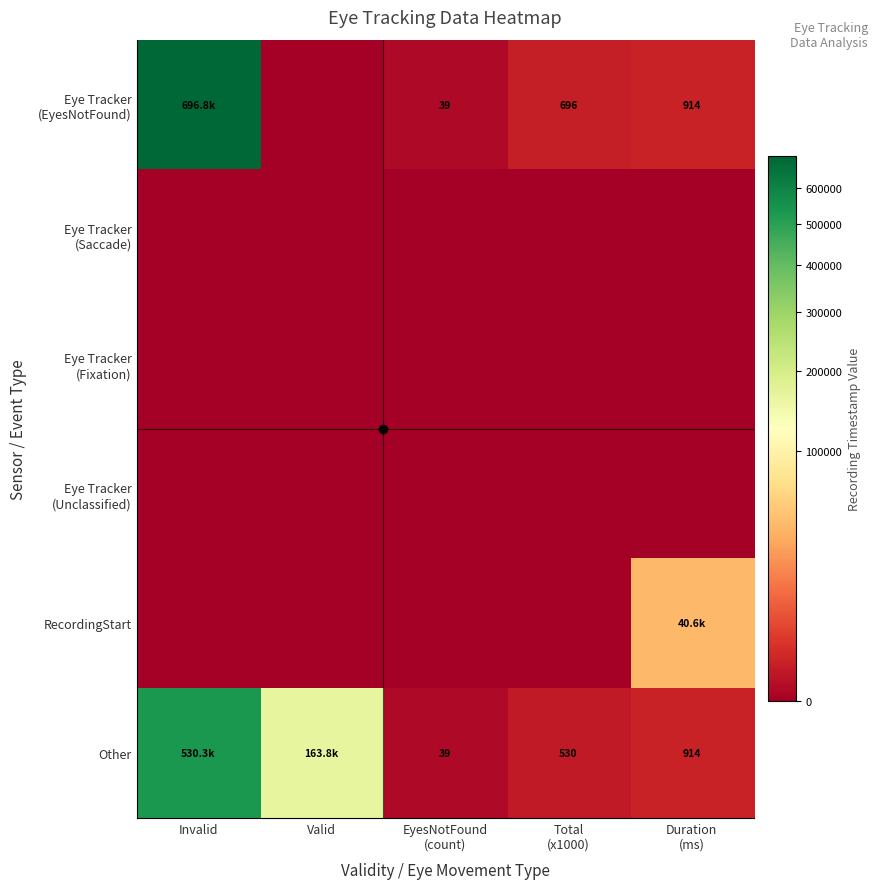

Which has a higher value, Total
(x1000) or Duration
(ms)?

Duration
(ms)